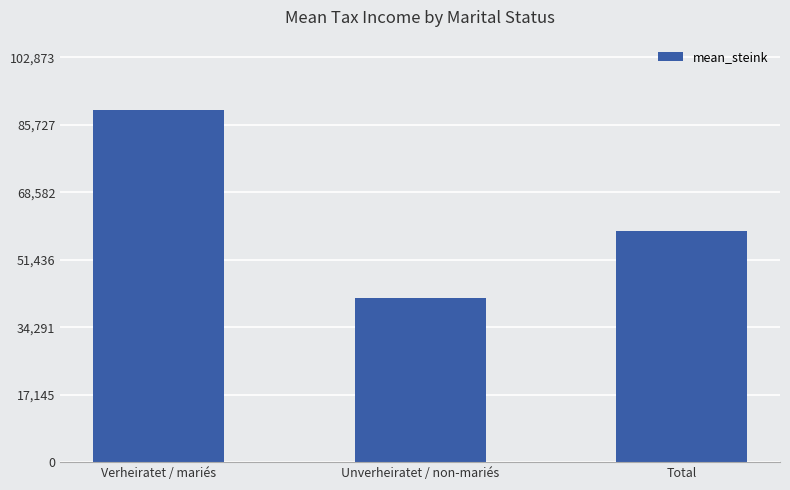

Which category has the lowest value across all series?

Unverheiratet / non-mariés